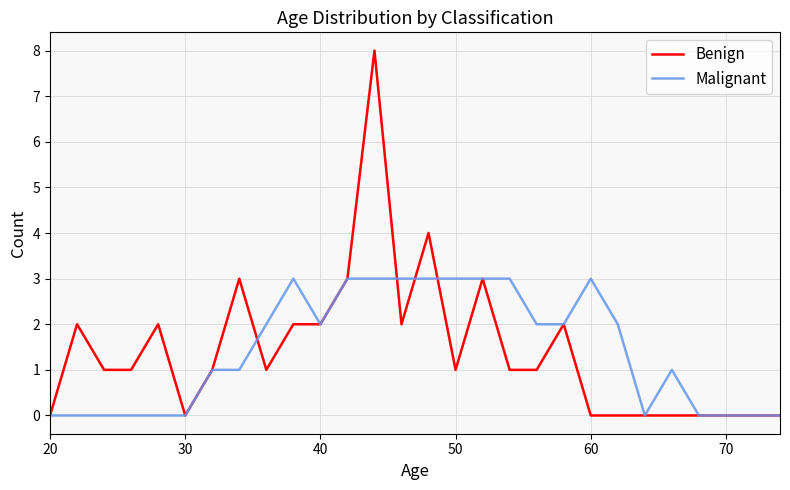

How many categories are shown in the chart?

28